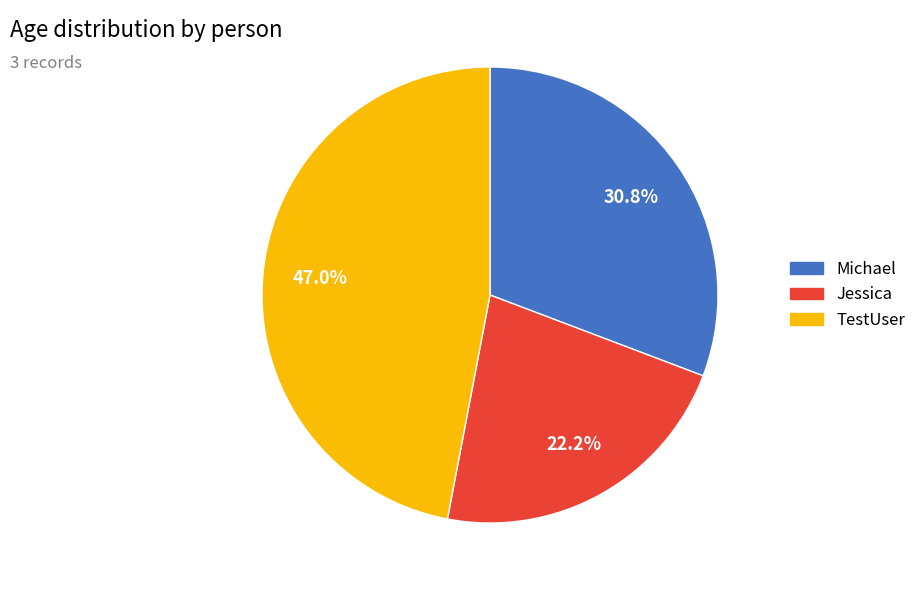

Between Michael and TestUser, which is larger?

TestUser